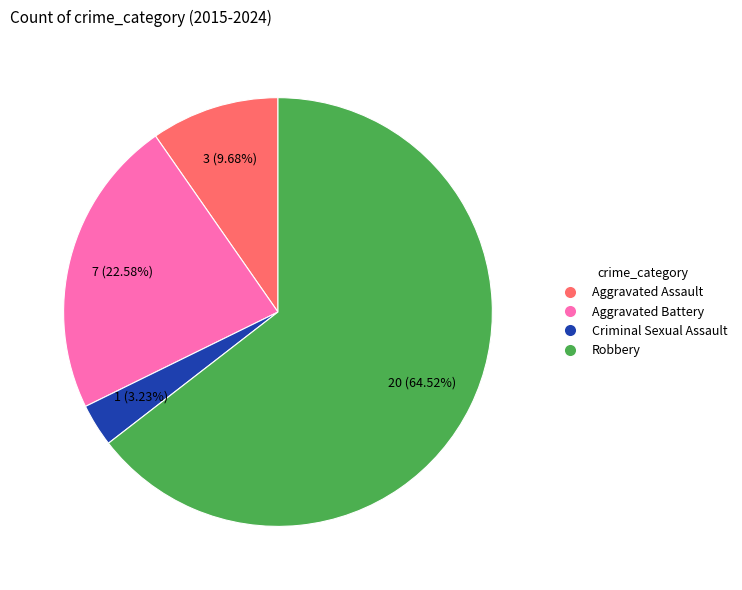

Which slice represents more than half of the pie?

Robbery